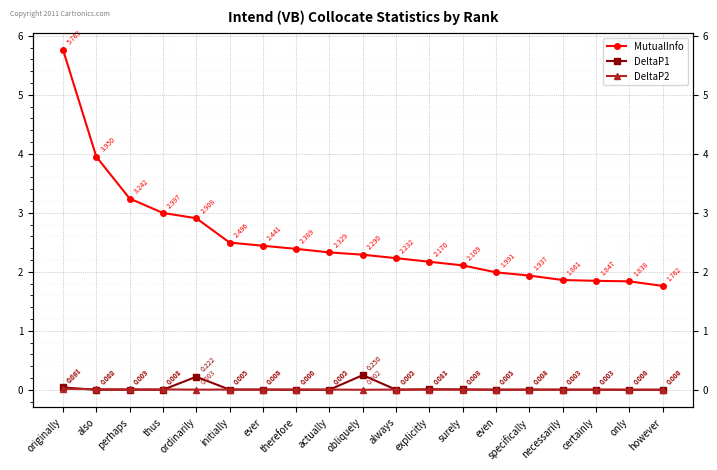

Is it true that DeltaP2 equals 0.0 at ordinarily?

True